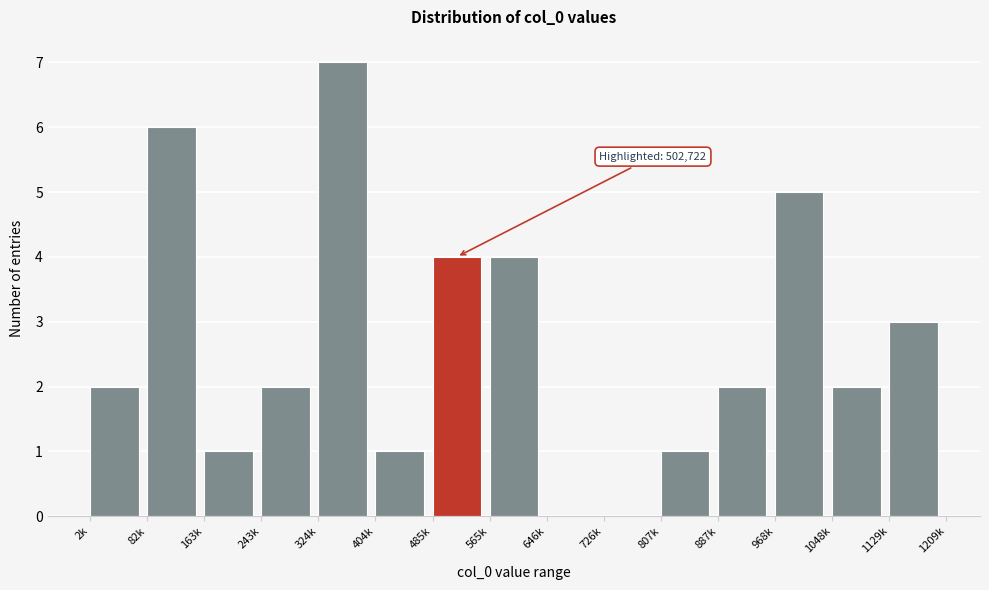

Reading left to right, extract all data points from this chart.

2k=2	82k=6	163k=1	243k=2	324k=7	404k=1	485k=4	565k=4	646k=0	726k=0	807k=1	887k=2	968k=5	1048k=2	1129k=3